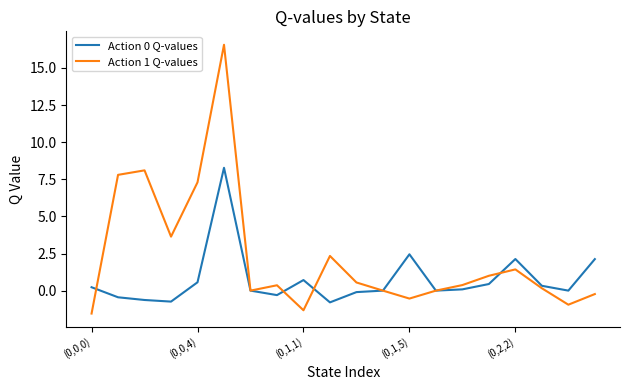

Which series has the widest spread of values?

Action 1 Q-values